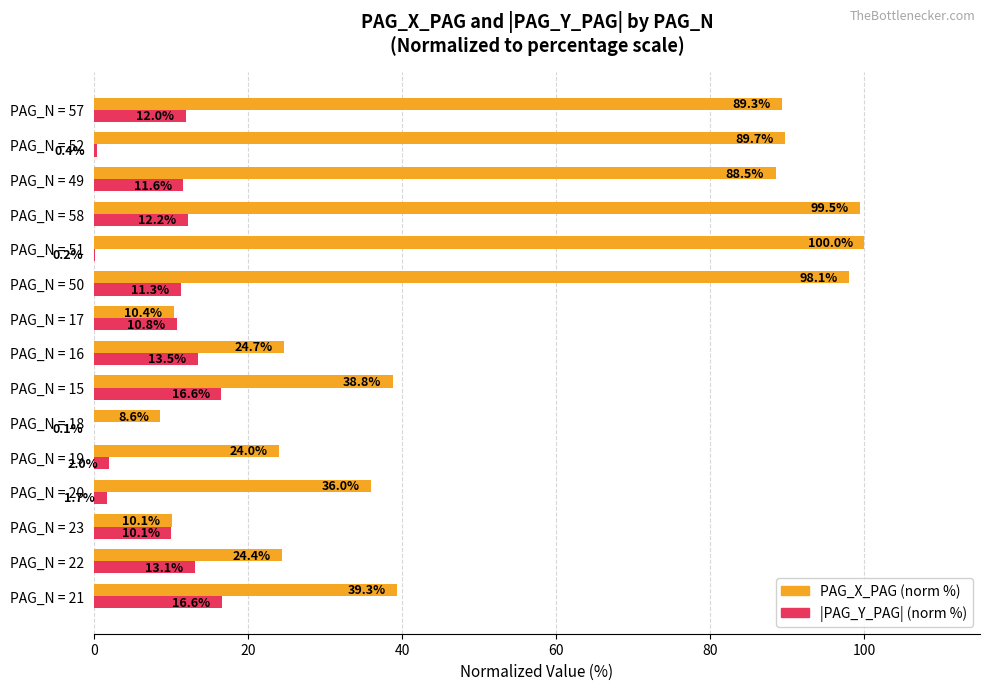

At which category is the sum across all series the highest?

PAG_N = 58